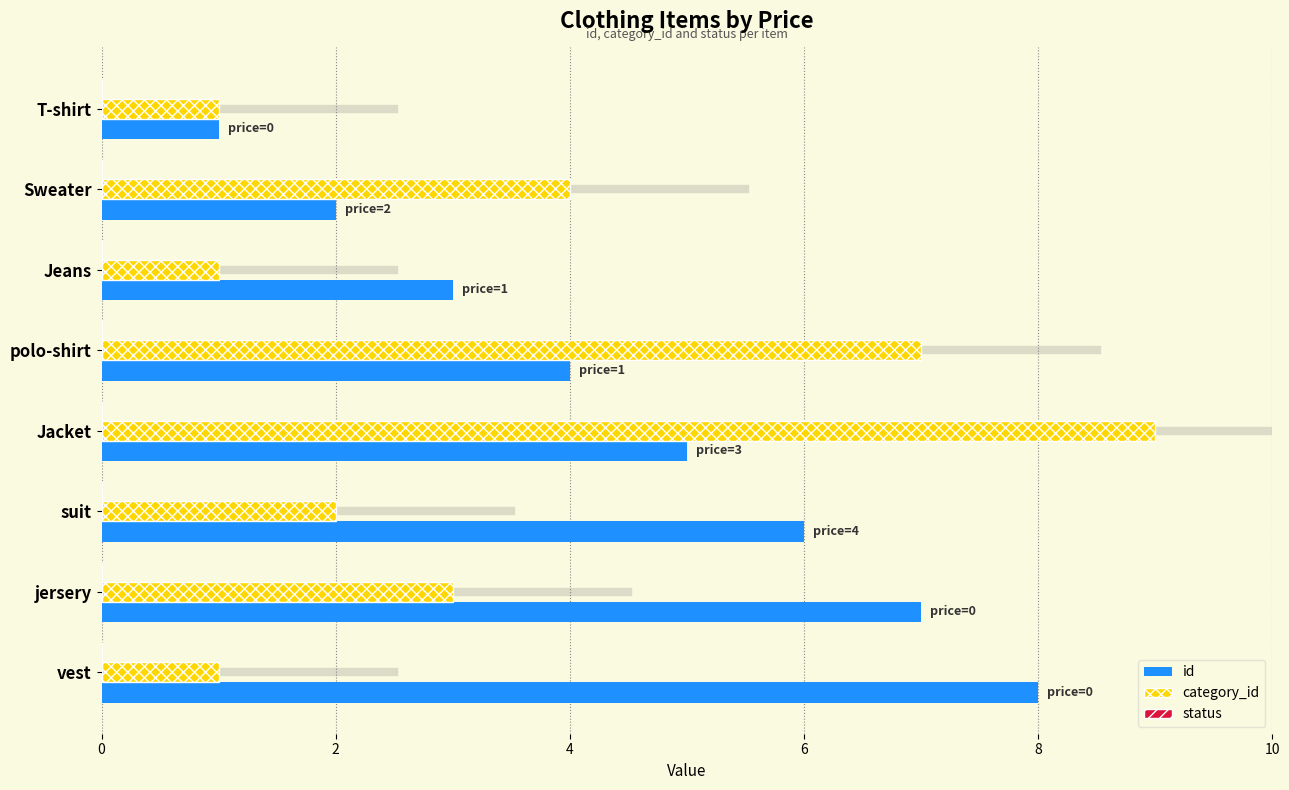

Which series changed the most between T-shirt and suit?

id